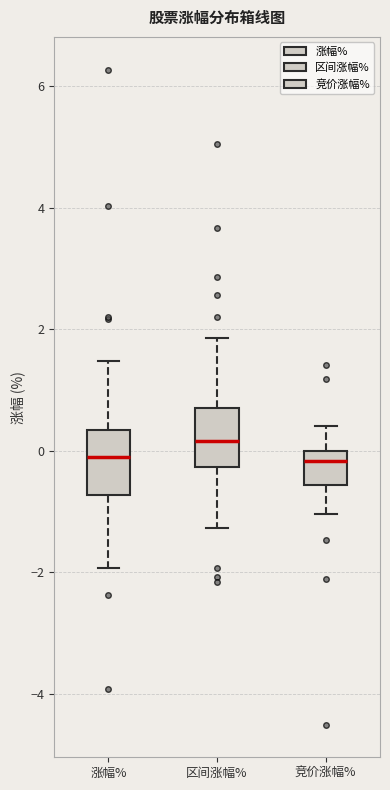

Where is the lower edge of the box for 涨幅% on the y-axis? The values are not printed on the chart, so give them approximately, as read against the axis.

-0.8